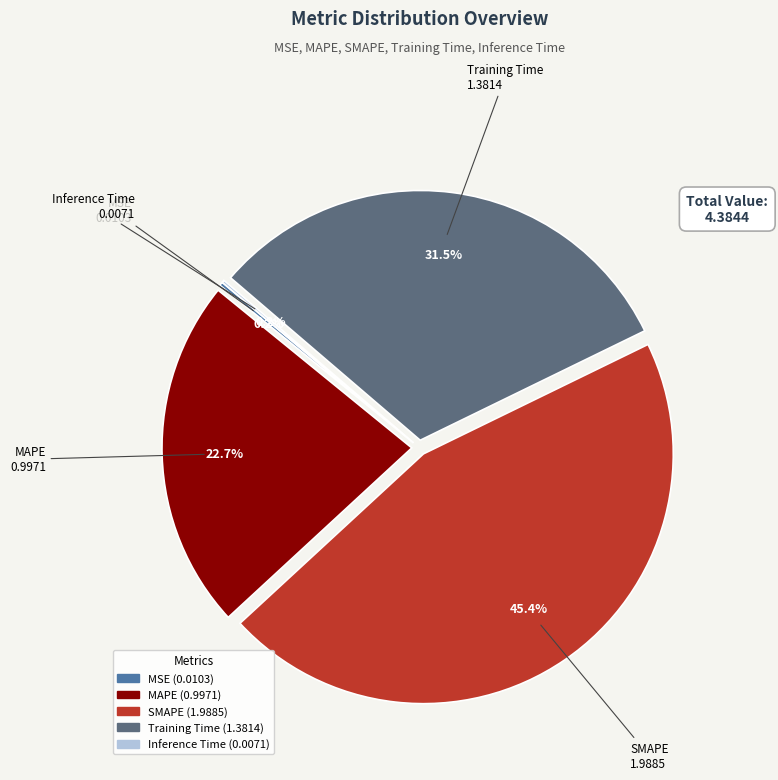

To the nearest percent, what is the average slice percentage?

20%